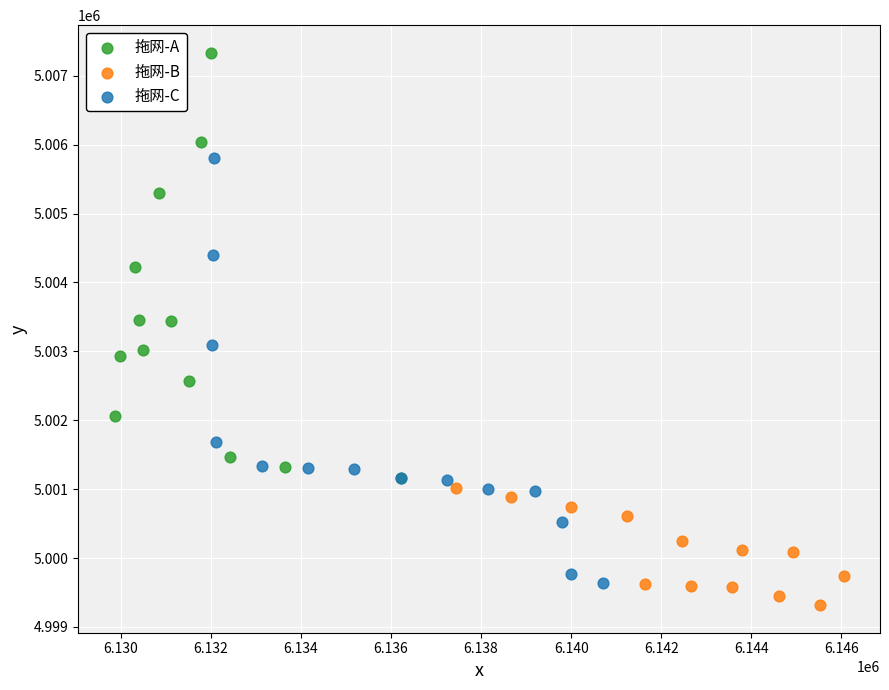

Which series contains the highest Y value?

拖网-A